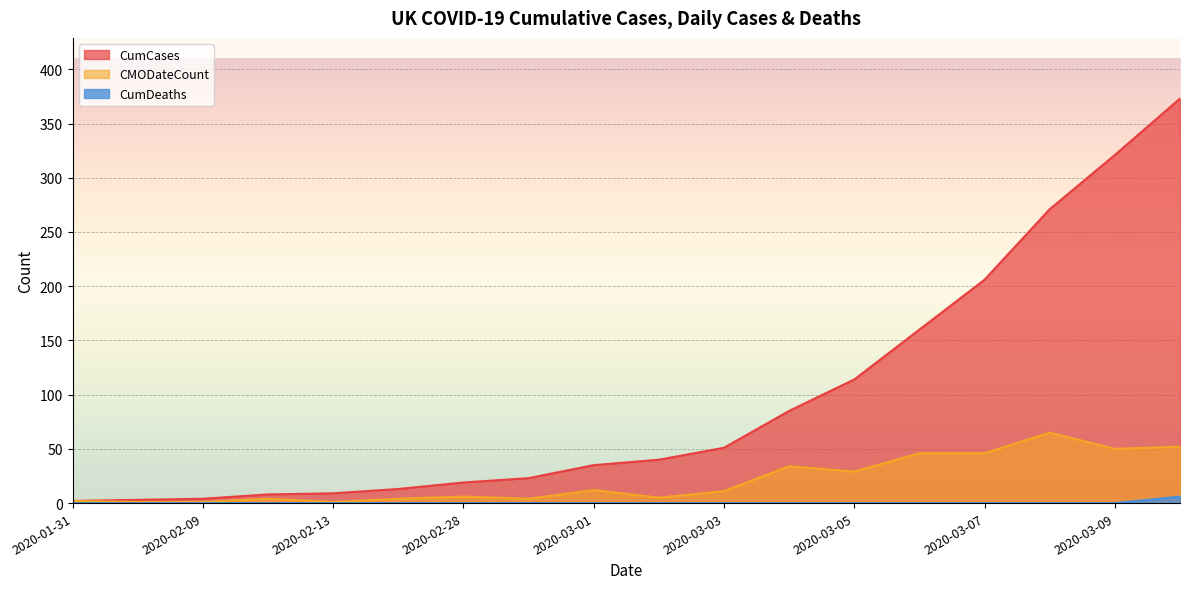

True or false: CumCases and CMODateCount cross at least once.

False